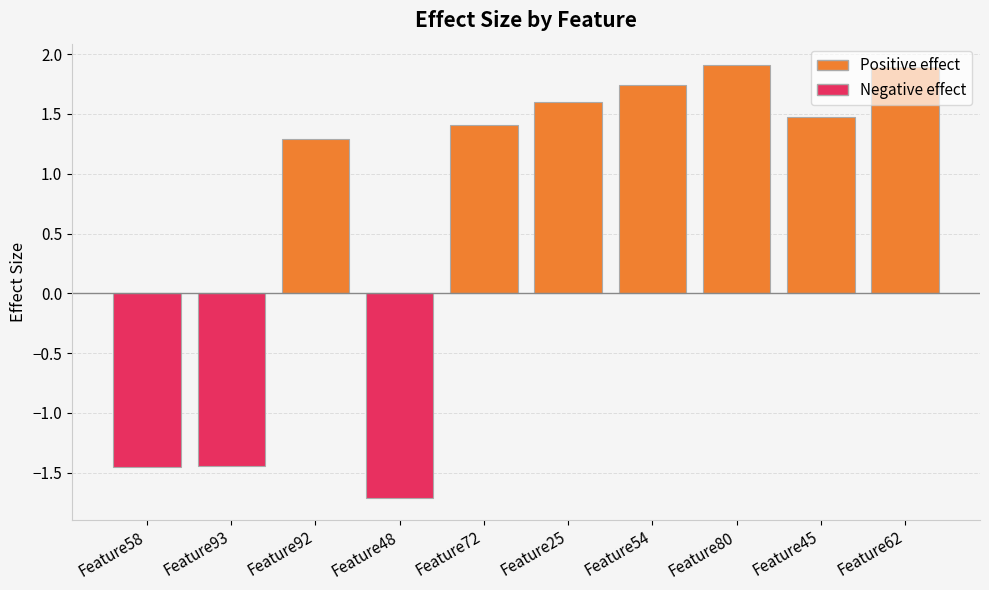

What is the value of the 10th bar from the left?

1.9